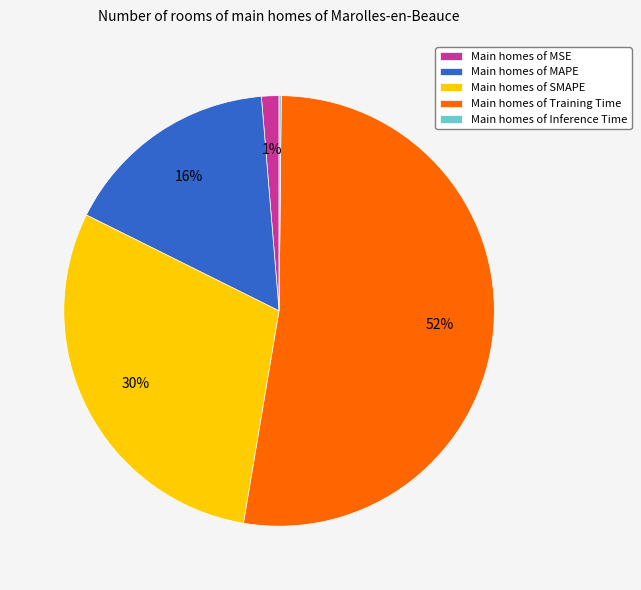

Is it true that Main homes of MSE is 11% of the pie?

False